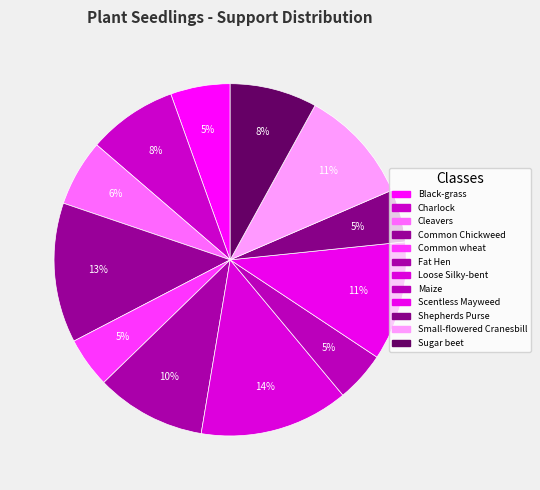

Which slice is the largest?

Loose Silky-bent